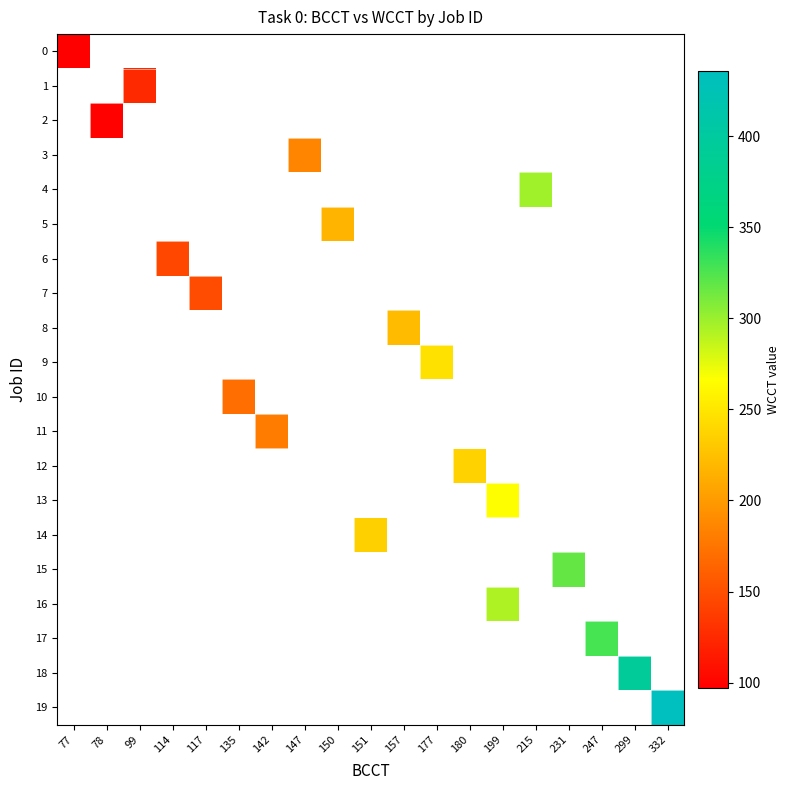

How many series are shown in this chart?

20